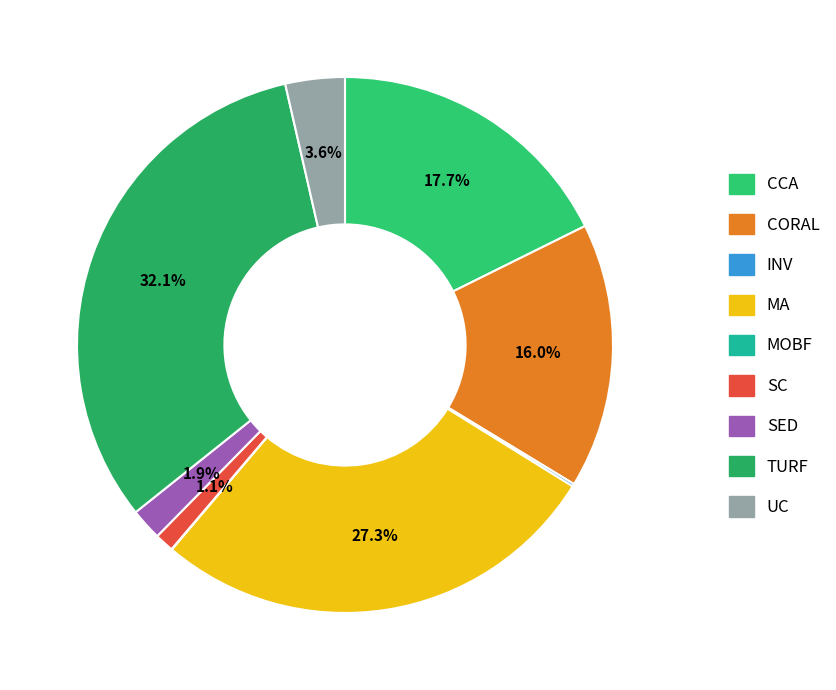

True or false: TURF accounts for 18% of the total.

False